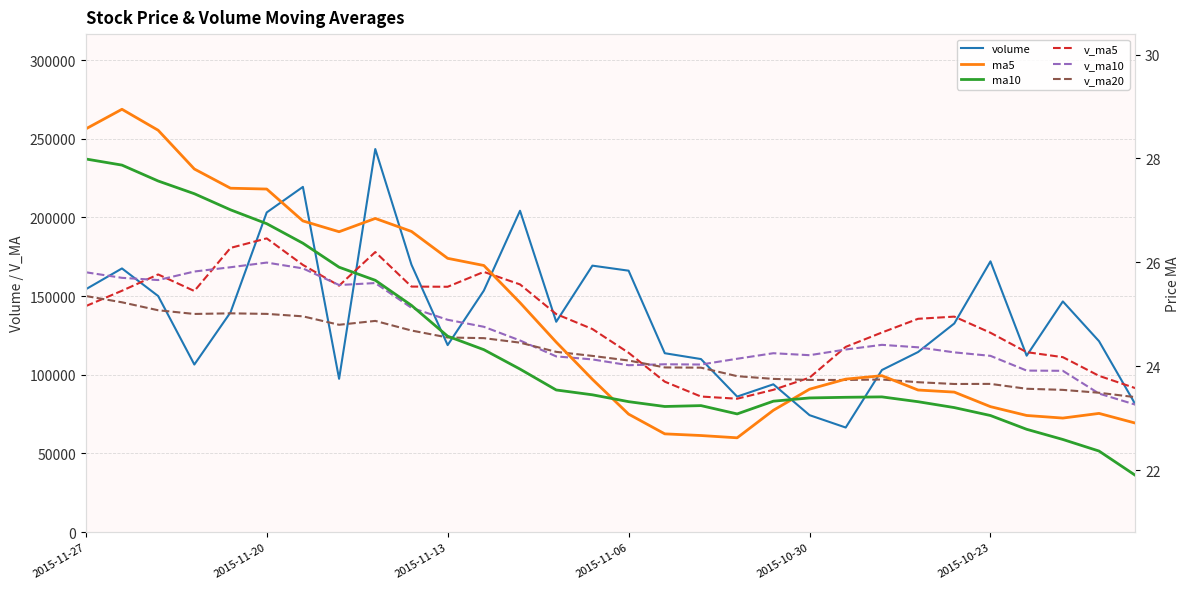

True or false: v_ma20 has more than 2 interior local peaks.

True